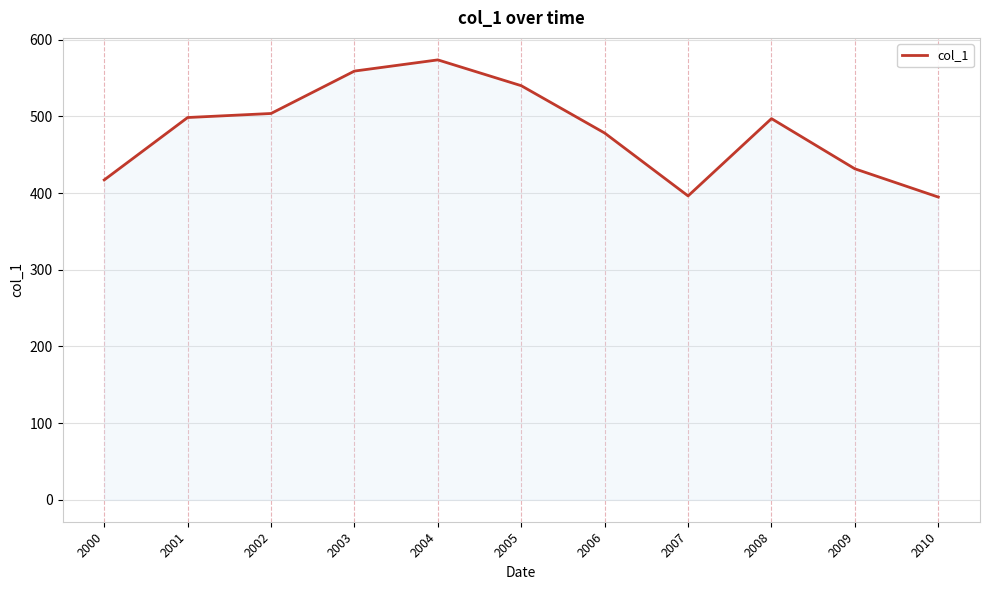

How many series are shown in this chart?

1